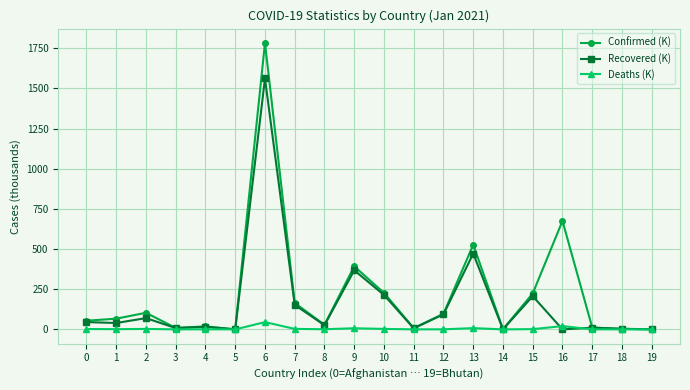

What is the highest value of the Confirmed (K) series?

1783.0